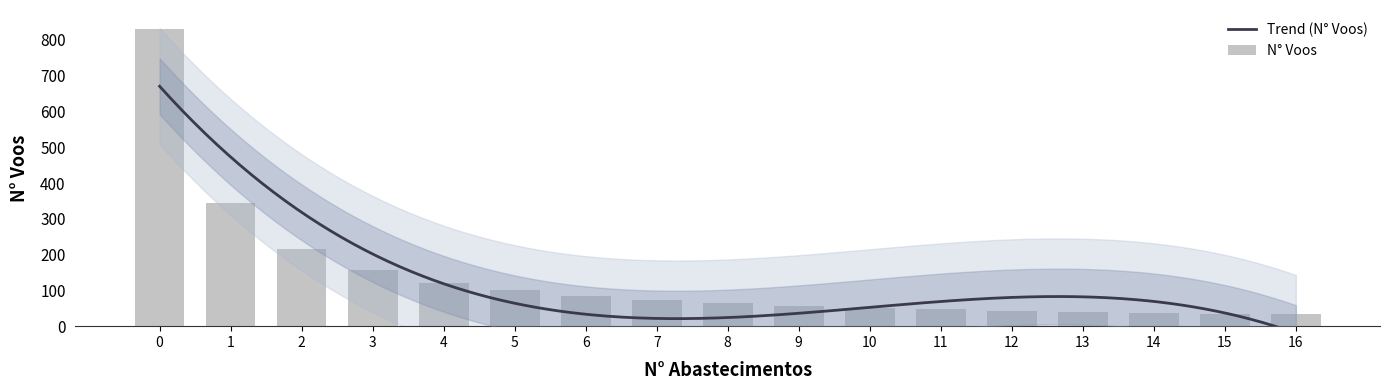

Is it true that Autonomia Projetada [h] equals 3.7 at 13?

False